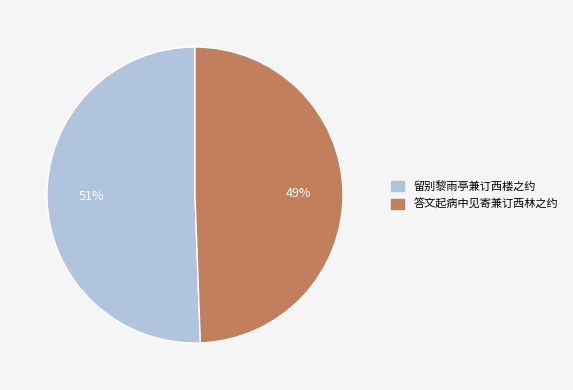

To the nearest percent, what is the combined percentage of 答文起病中见寄兼订西林之约 and 留别黎雨亭兼订西楼之约?

100%